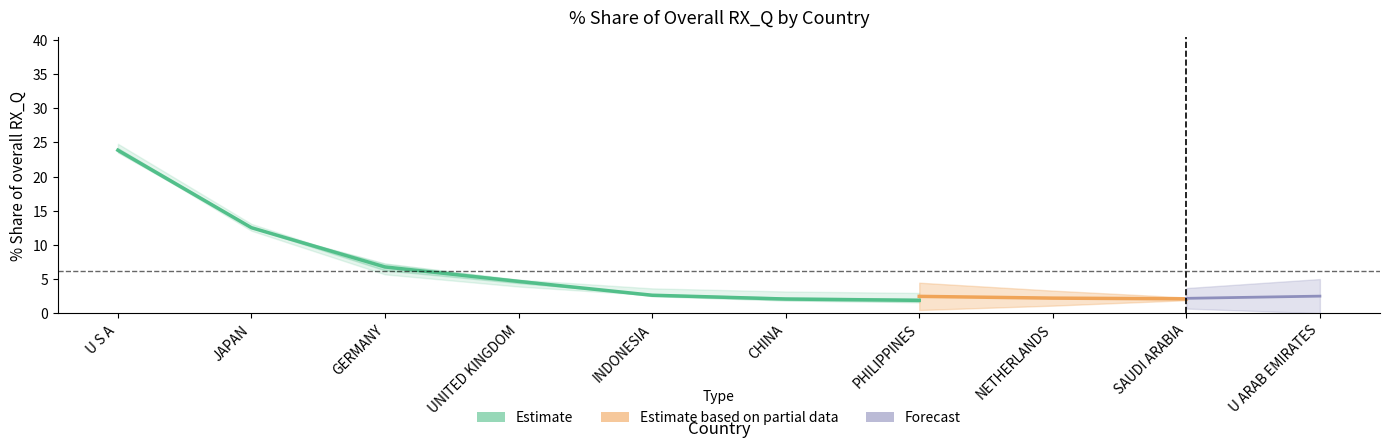

Which has a higher value, PHILIPPINES or CHINA?

CHINA